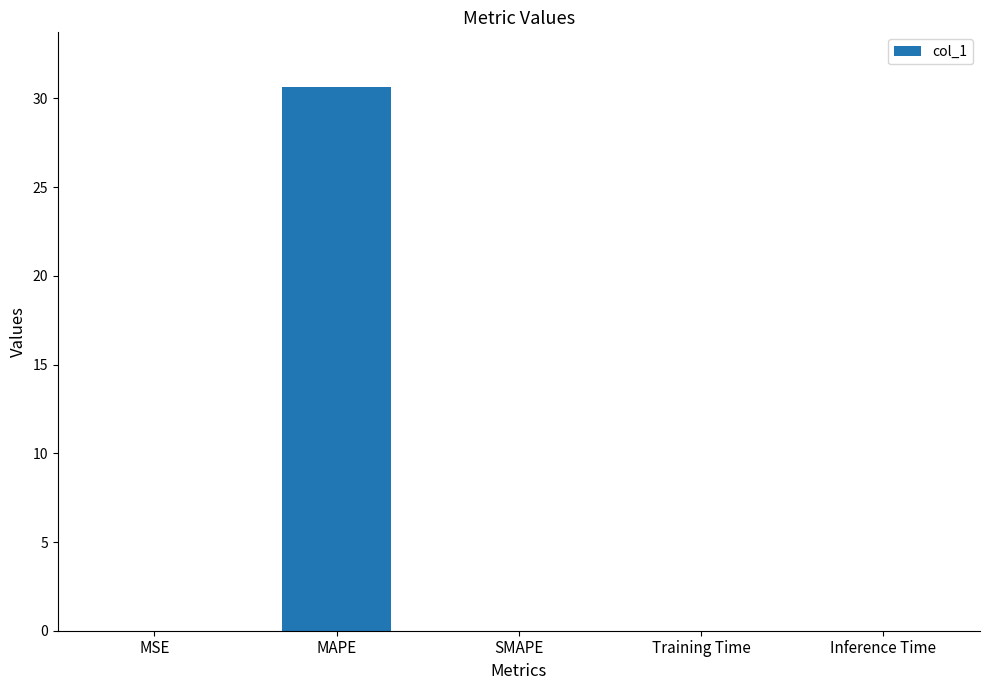

The chart shows a value of 0.0 at MSE. True or false?

True